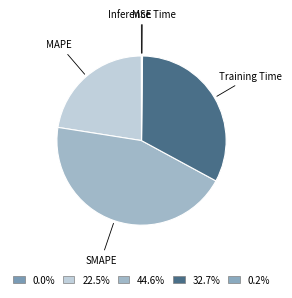

Is there any slice that represents more than half of the pie?

No